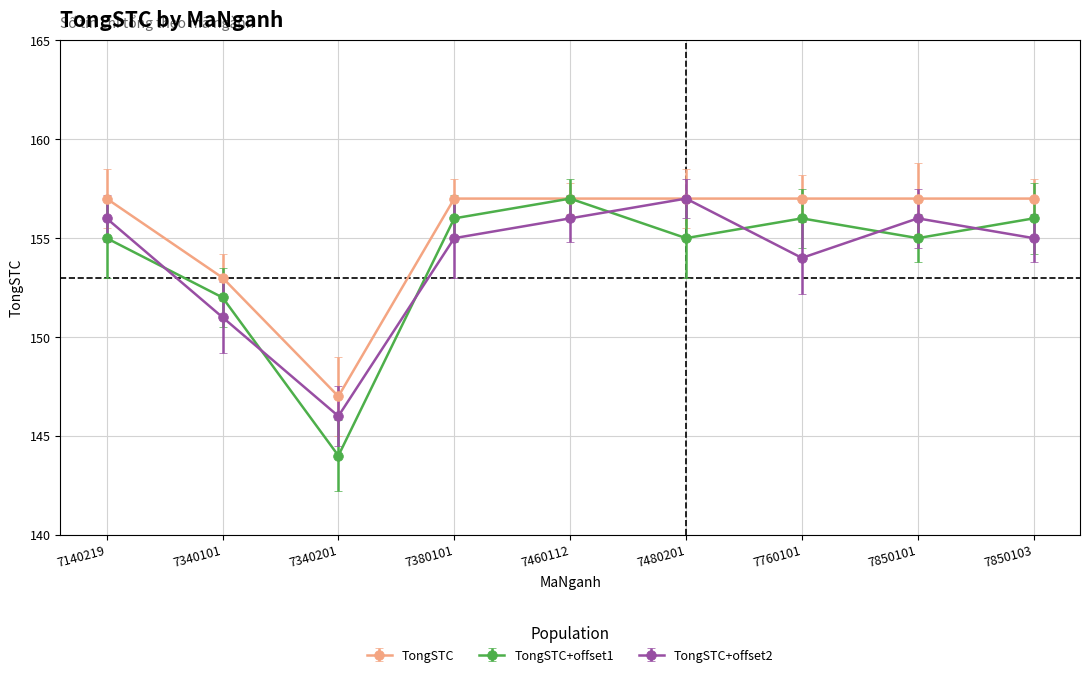

True or false: TongSTC has a value of 245 at 7460112.

False